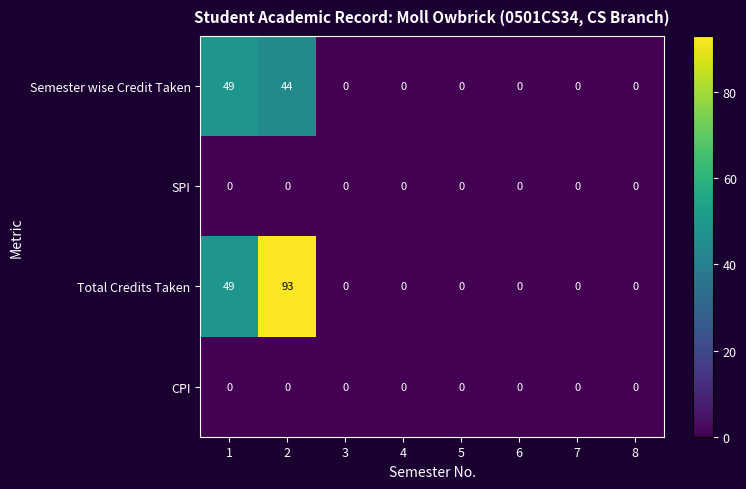

At which category is the sum across all series the highest?

2